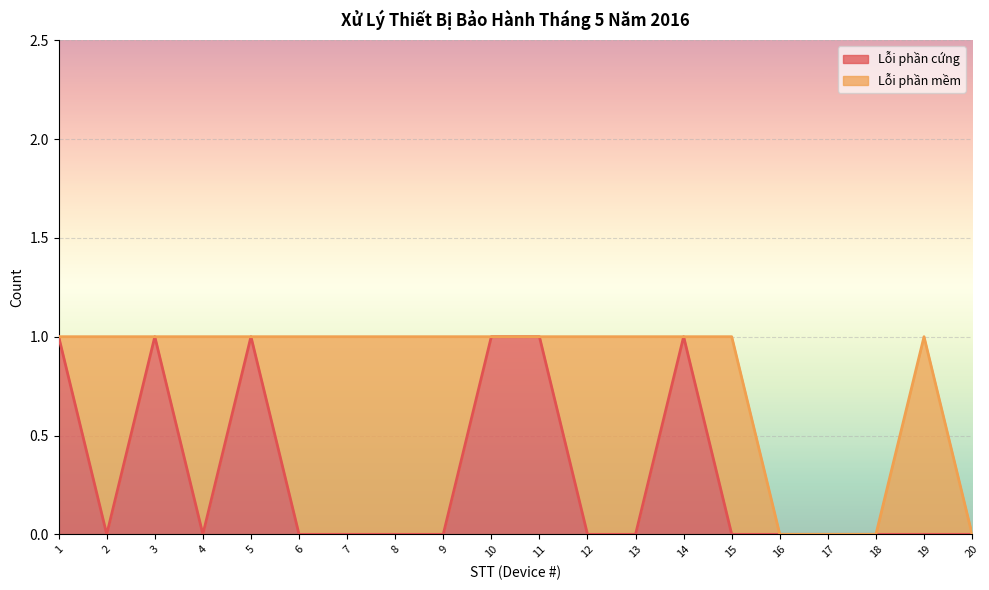

The chart shows a value of 0 at 18. True or false?

True